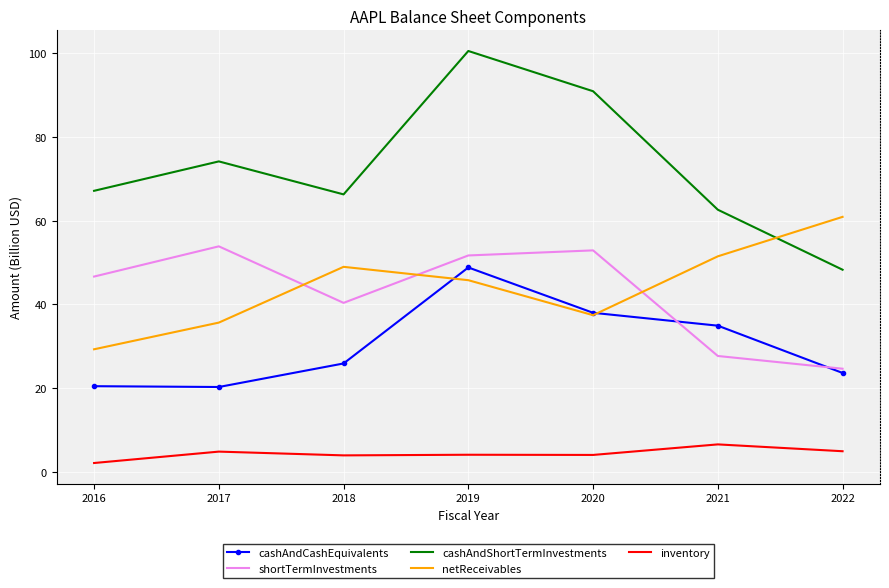

What is the total value across all series at 2018?

185.6